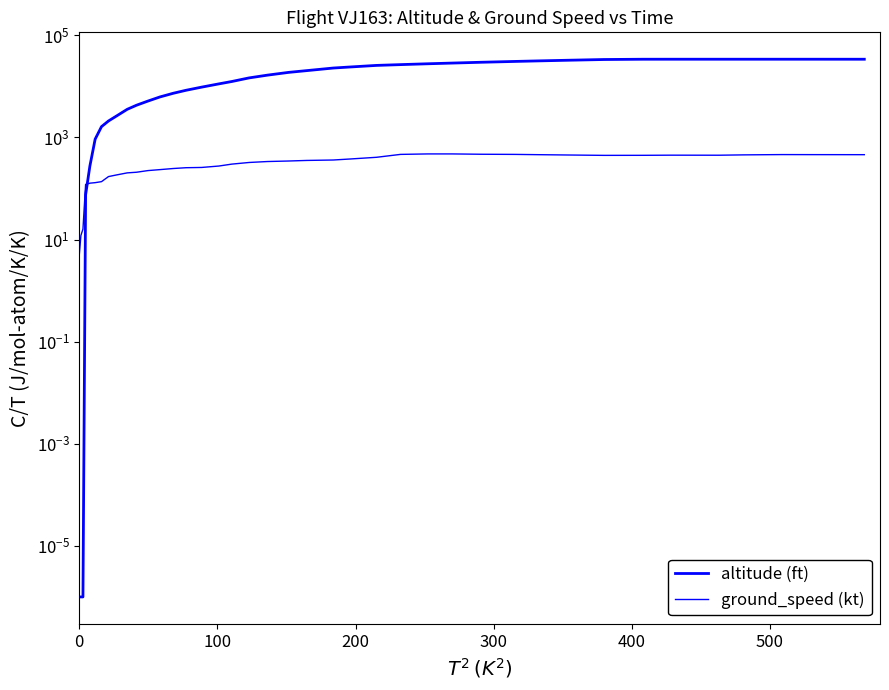

True or false: ground_speed (kt) and altitude (ft) cross at least once.

True